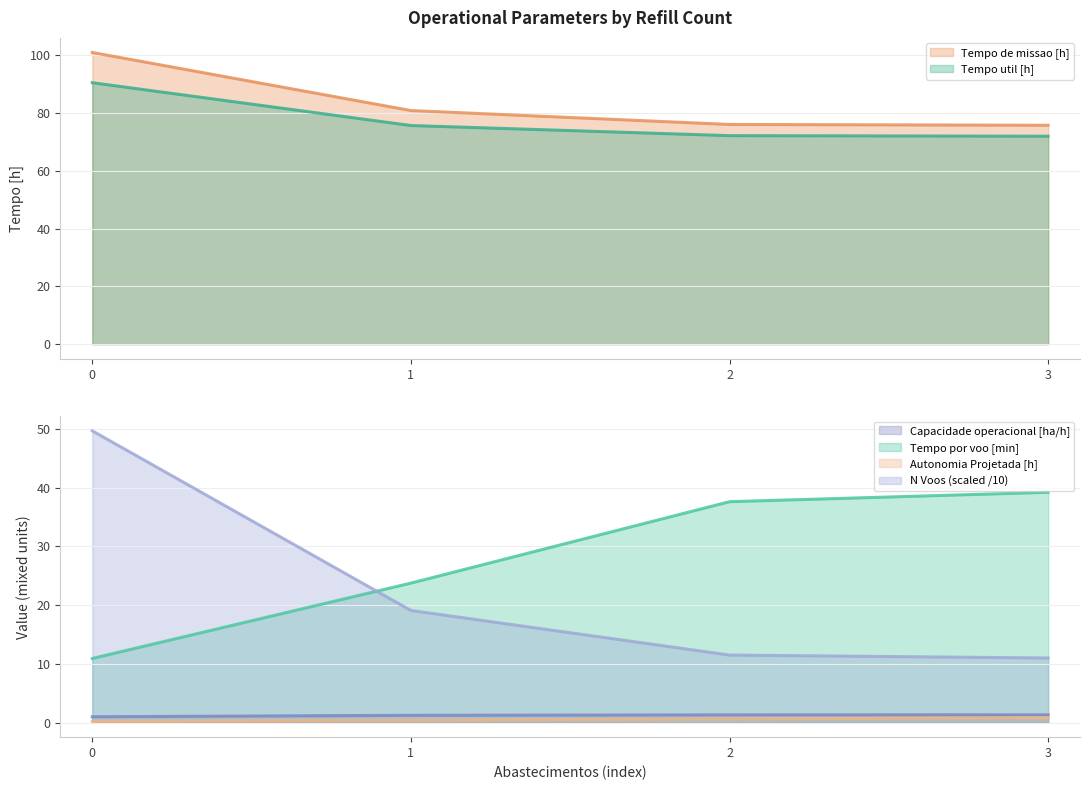

Which series has the widest spread of values?

N Voos